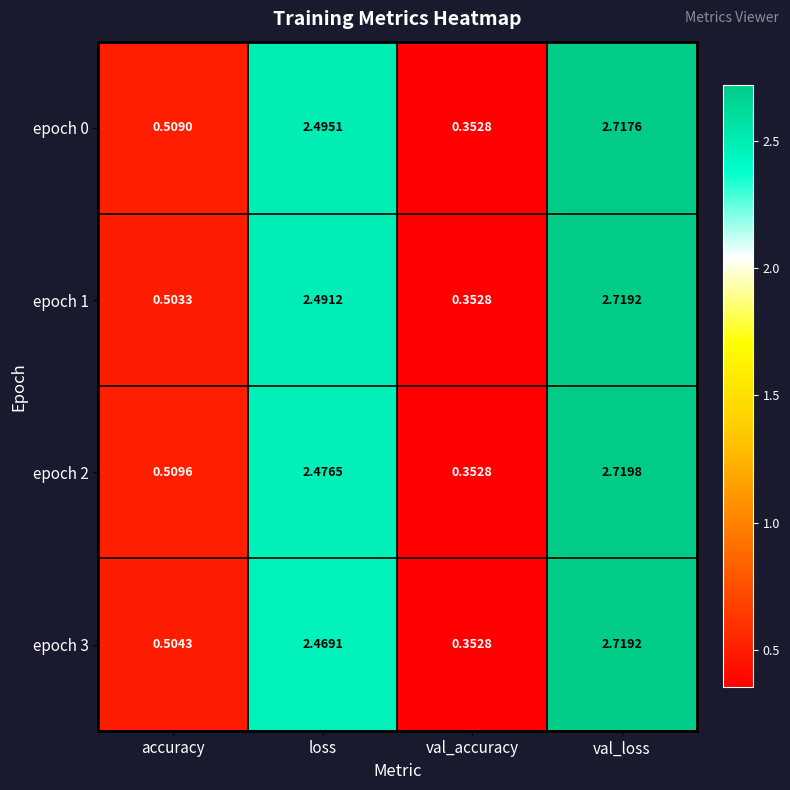

List the labels in order of epoch 2 value, smallest first.

val_accuracy, accuracy, loss, val_loss